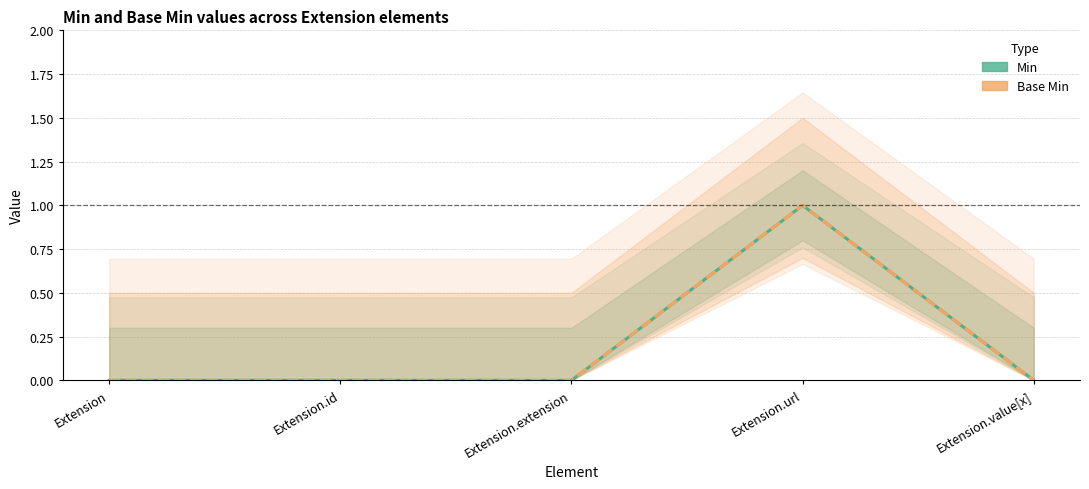

What is the label of the 2nd point from the right?

Extension.url